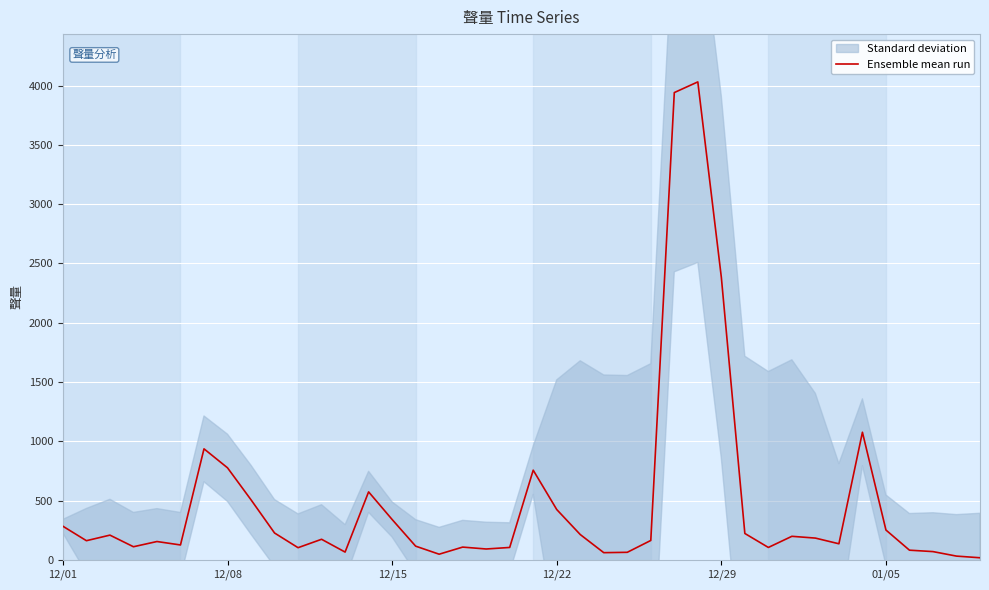

What is the minimum value shown in the chart?

17